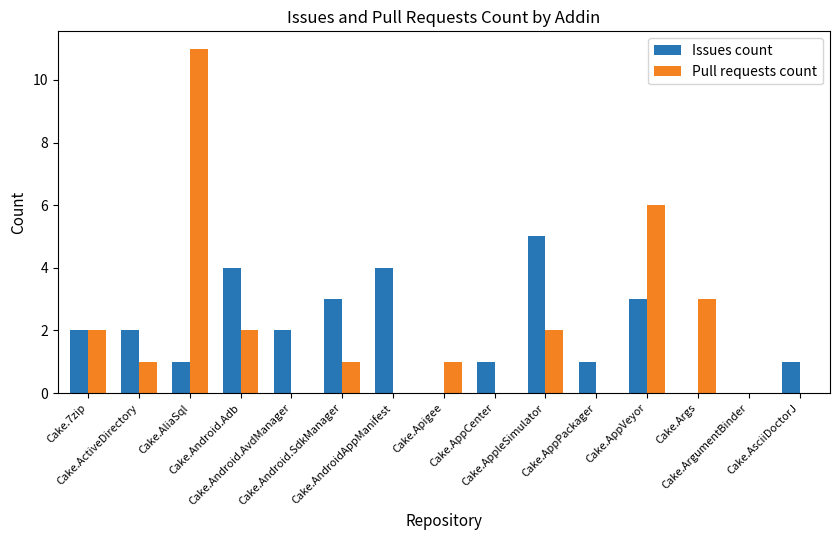

Reading left to right, extract all data points from this chart.

Issues count: 2	2	1	4	2	3	4	0	1	5	1	3	0	0	1
Pull requests count: 2	1	11	2	0	1	0	1	0	2	0	6	3	0	0